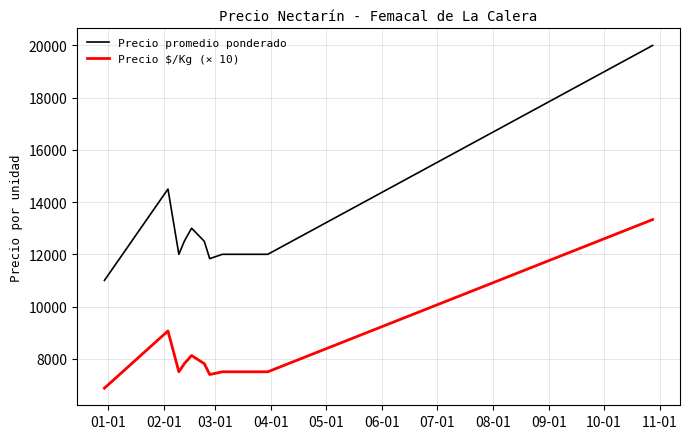

What is the highest value of the Precio $/Kg (× 10) series?

13330.0